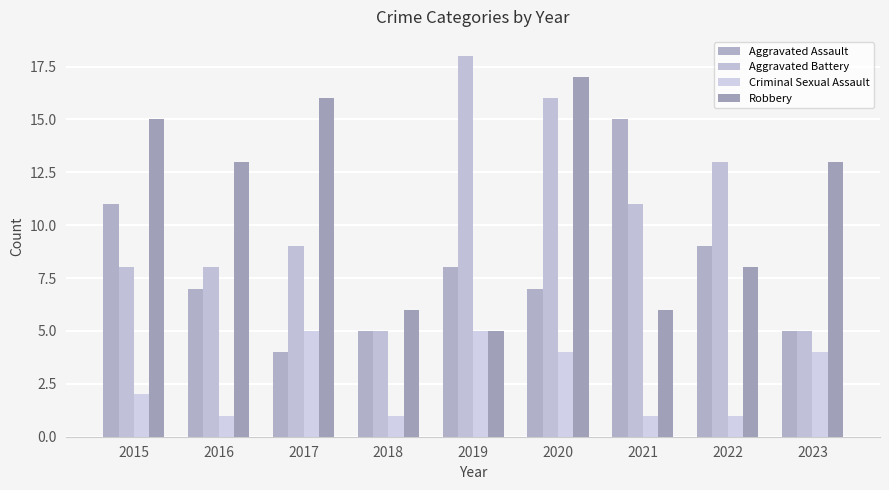

The Aggravated Battery series shows 22 at 2020. True or false?

False